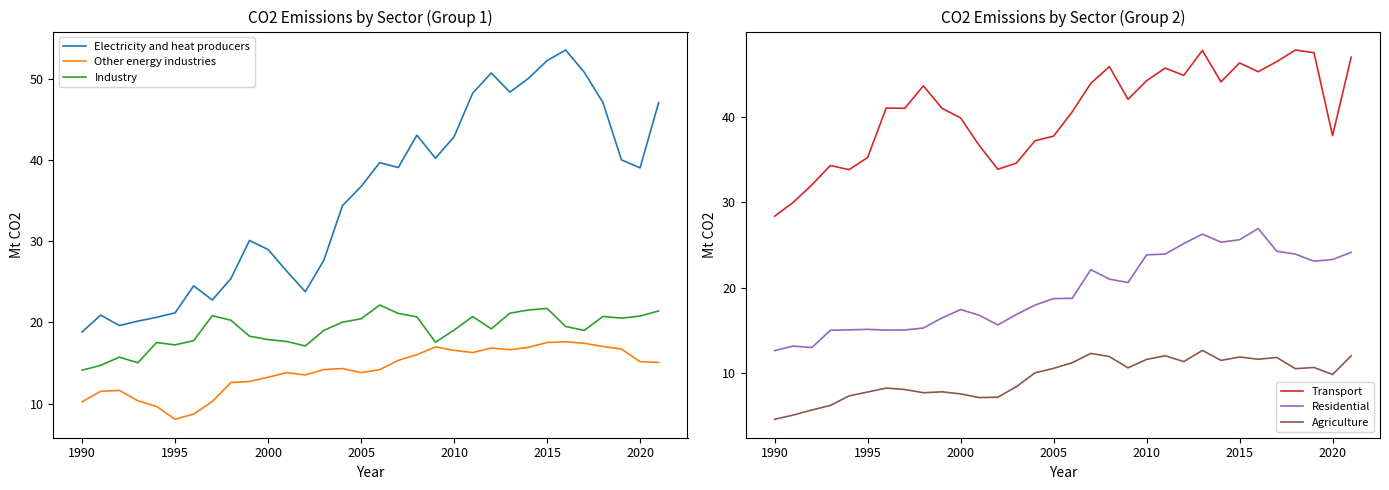

What is the difference between the maximum and minimum values in the Electricity and heat producers series?

34.7